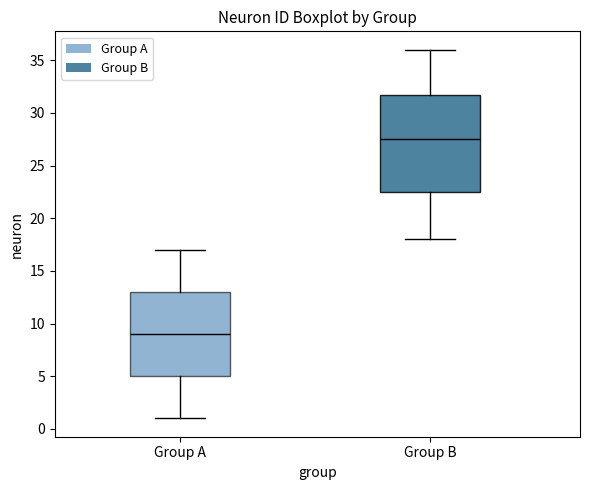

Reading left to right, transcribe this box plot: for each box, give where its median line is, the range the box spans, and where its two whiskers end, as read against the y-axis. The values are not printed on the chart, so give them approximately, as read against the axis.

Group A: median 9.0, box 5.0 to 13.0, whiskers 1.0 to 17.0
Group B: median 27.5, box 22.5 to 32.0, whiskers 18.0 to 36.0